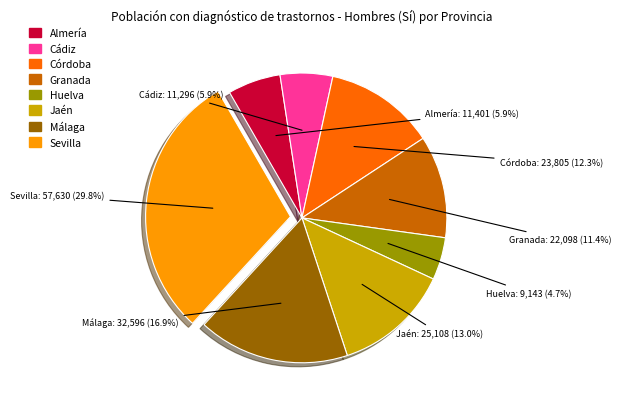

What is the smallest slice in the pie chart?

Huelva